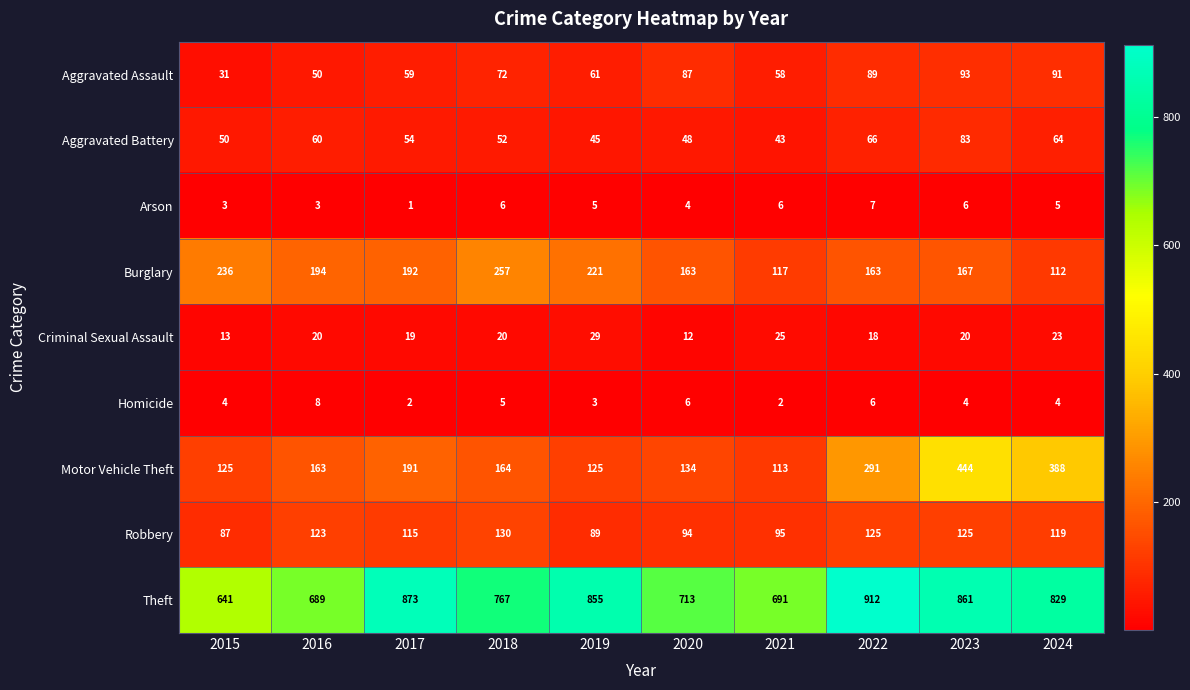

What is the difference between the maximum and minimum values in the Aggravated Assault series?

62